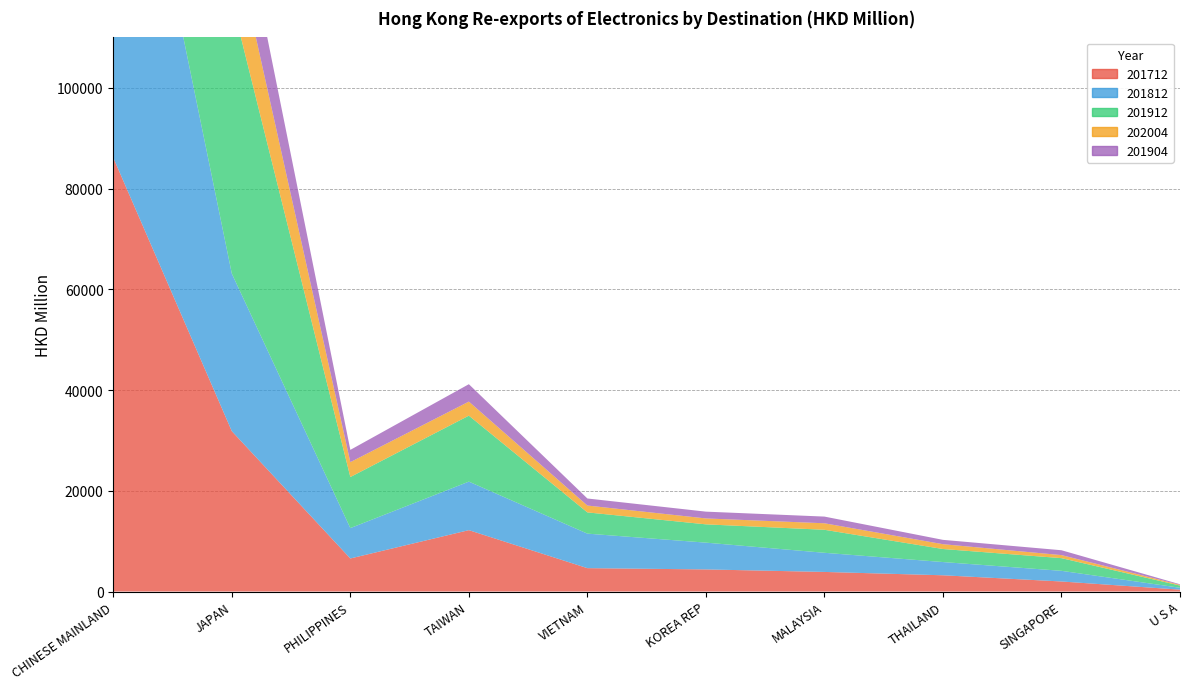

Reading right to left, extract all data points from this chart.

201712: 372.2	1992.9	3224.4	3888.2	4388.0	4640.2	12183.2	6560.3	31832.8	86116.1
201812: 372.2	2115.9	2626.7	3799.7	5315.1	6850.1	9633.1	6027.1	31275.8	91680.2
201912: 436.3	2518.0	2589.6	4569.1	3633.2	4217.5	13099.7	10141.1	54143.5	86810.1
202004: 147.6	603.6	955.1	1291.5	1173.3	1361.1	2787.2	2955.0	14235.8	24799.1
201904: 110.2	964.0	860.9	1327.1	1347.8	1398.9	3452.5	2435.7	13464.0	27435.1